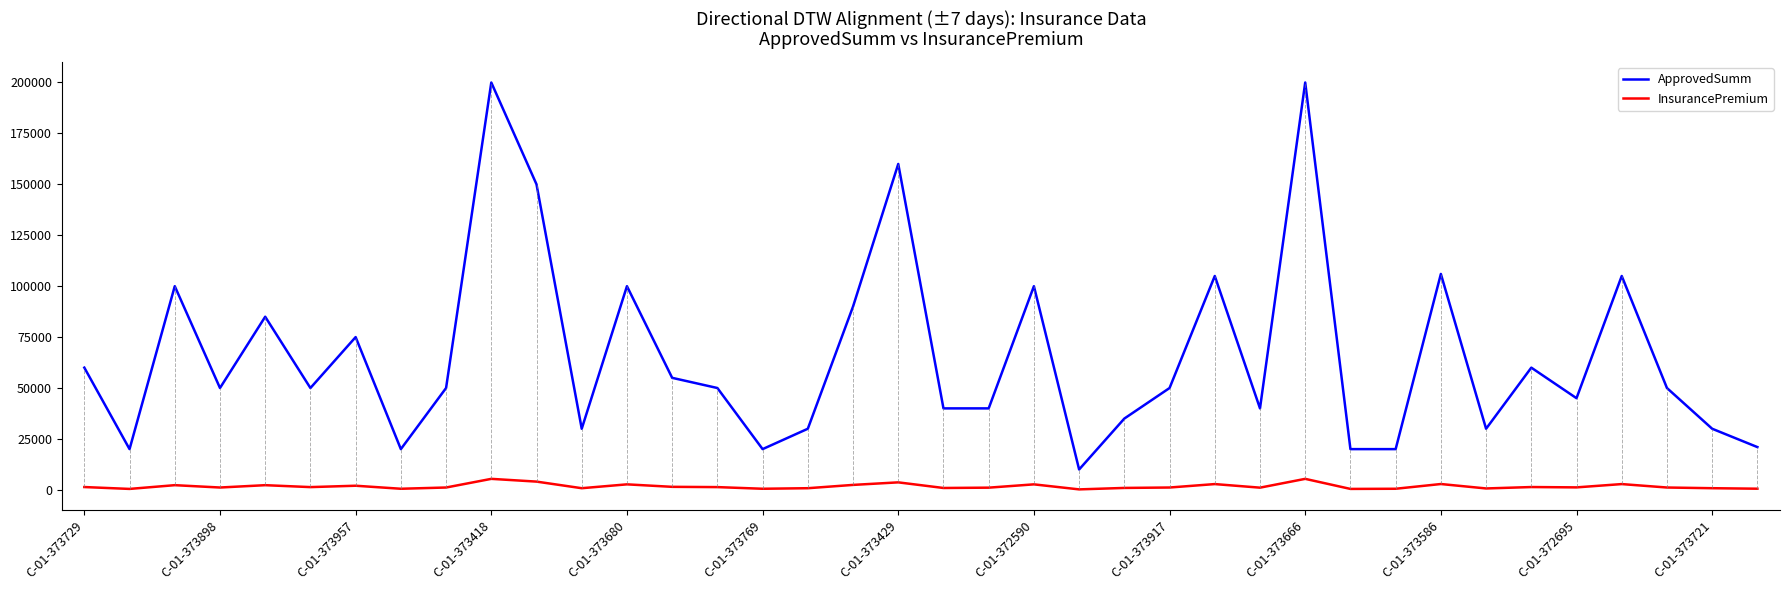

True or false: ApprovedSumm and InsurancePremium intersect in this chart.

False